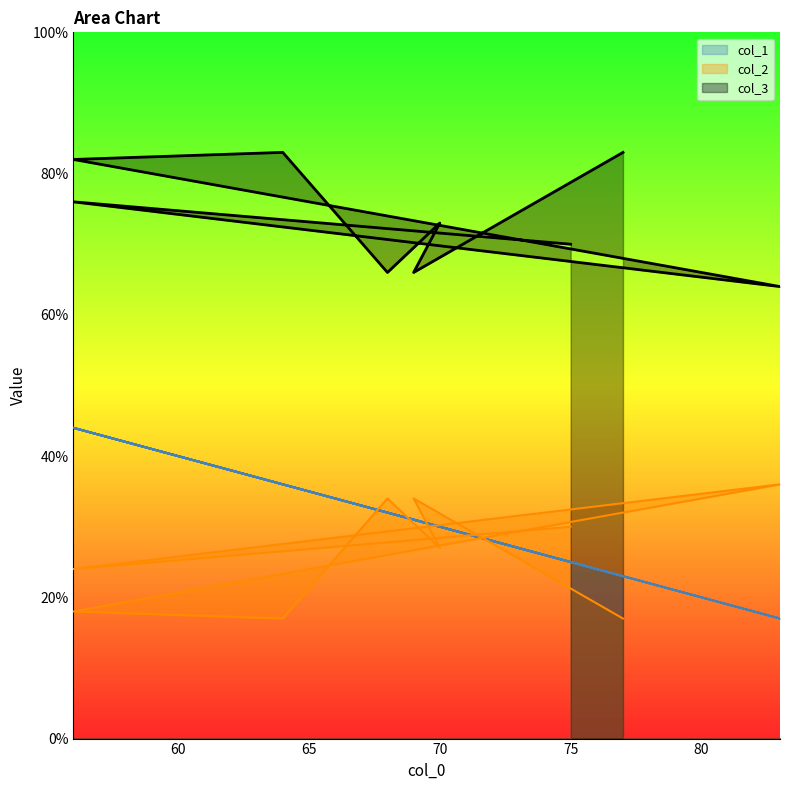

Read the col_2 value at 77.

17